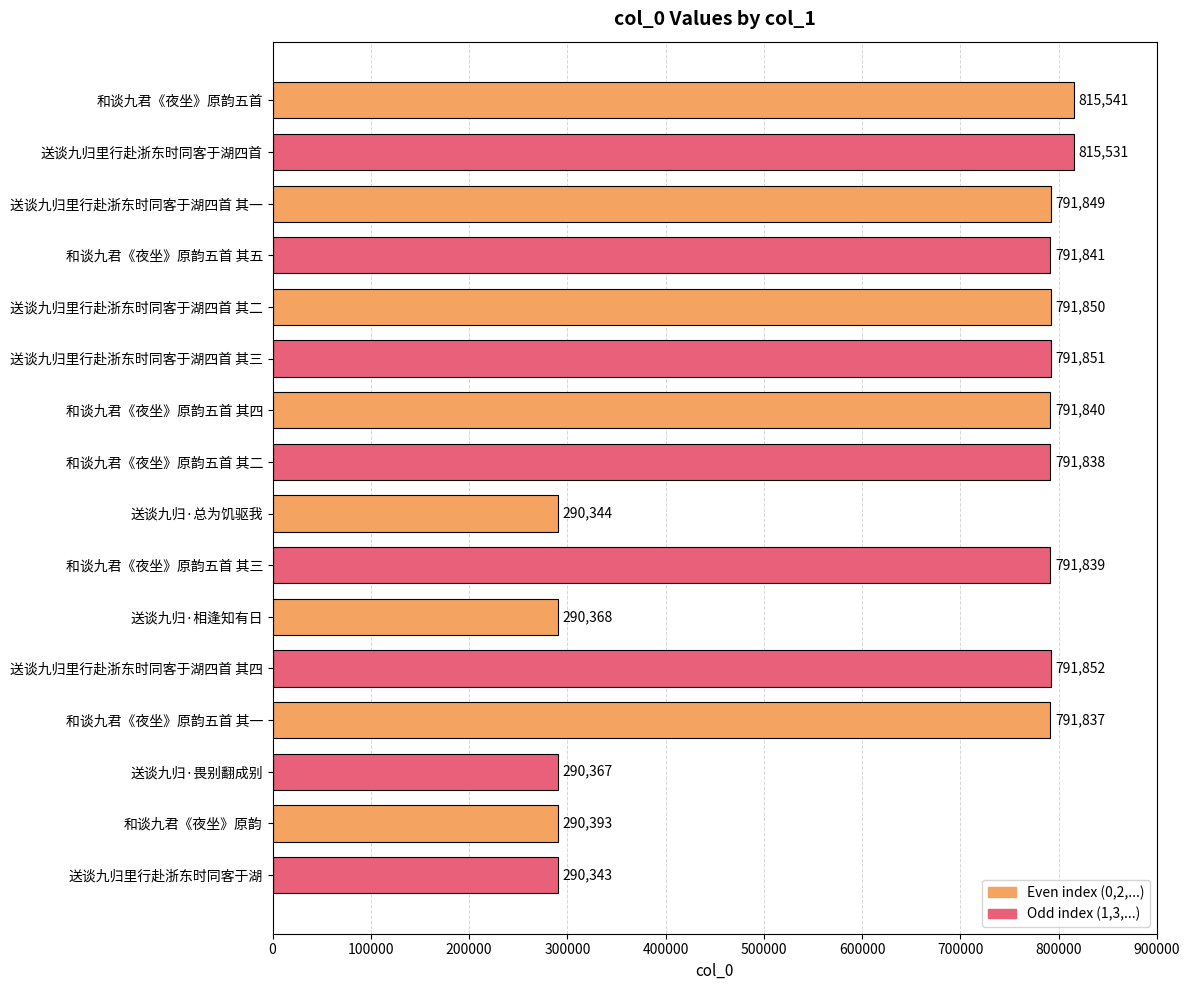

What is the value of the 6th bar from the top?

791851